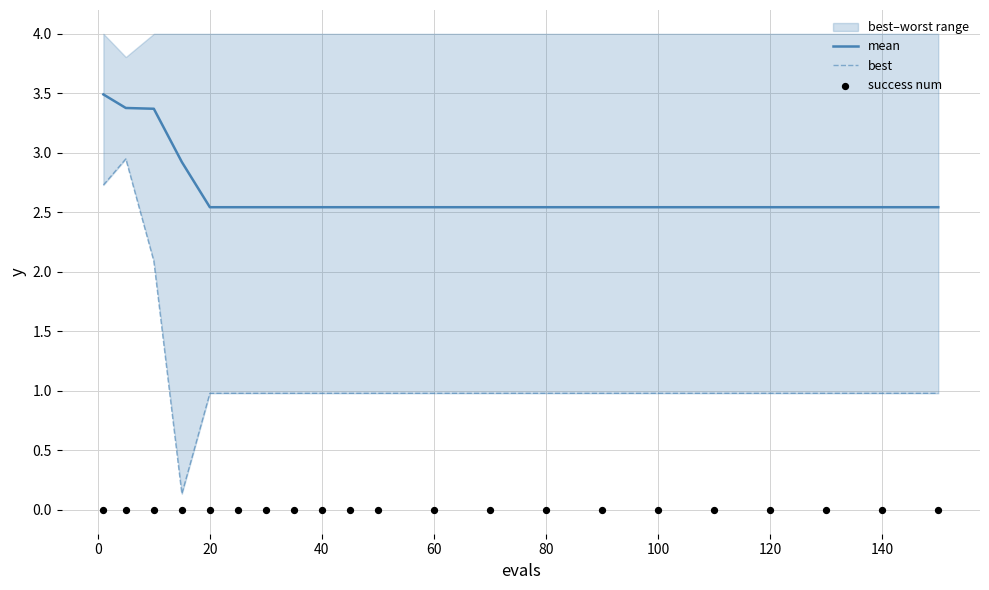

Which series contains the lowest Y value?

success num